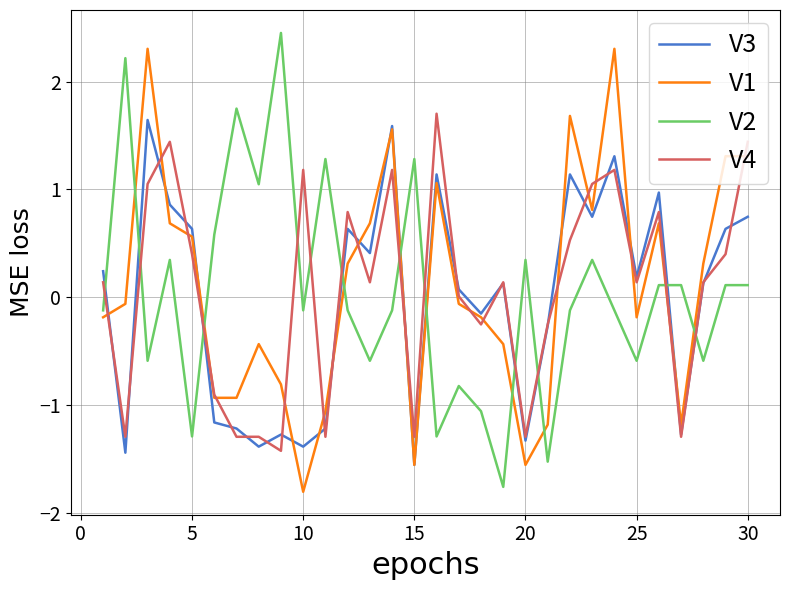

How many intersections are there between V2 and V4?

12